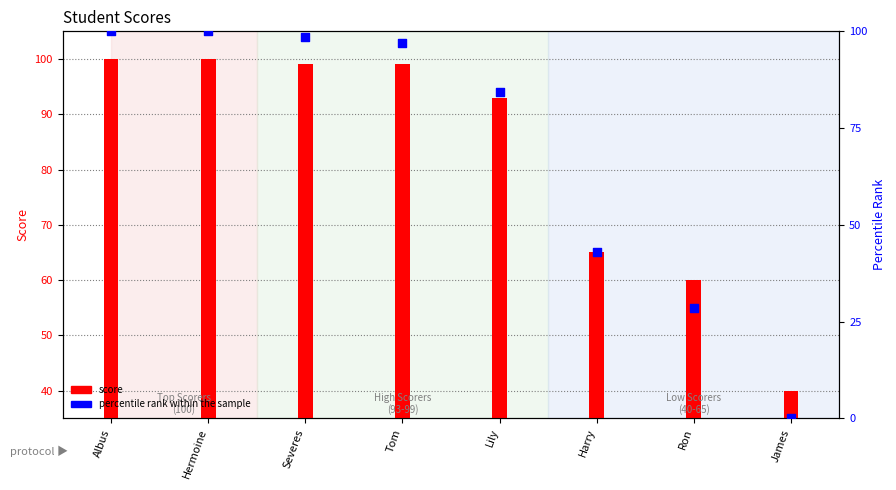

Is the value of percentile rank within the sample at Lily greater than the value of score at Hermoine?

No